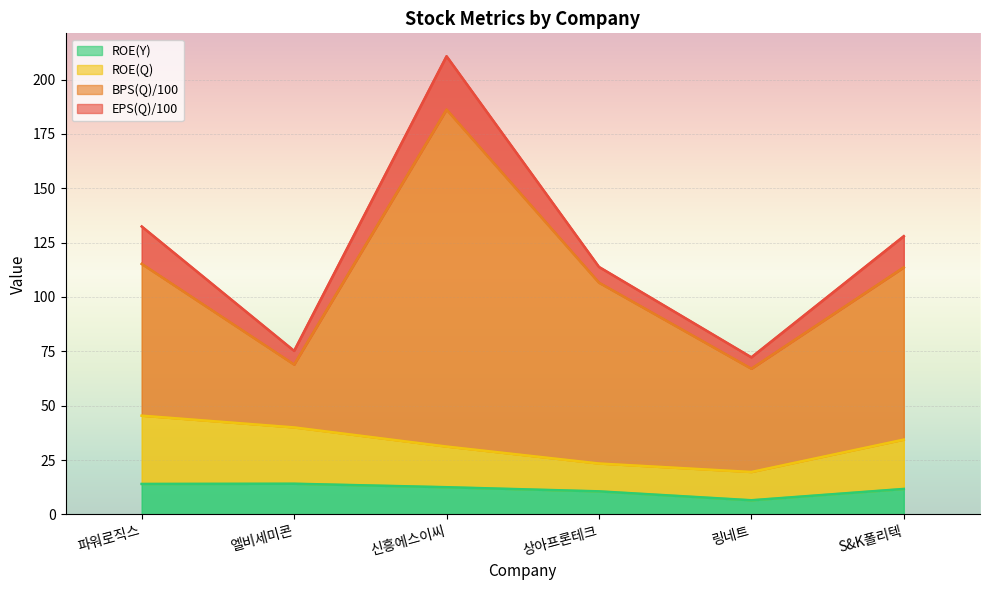

Does the chart display data point markers on the line(s)?

No